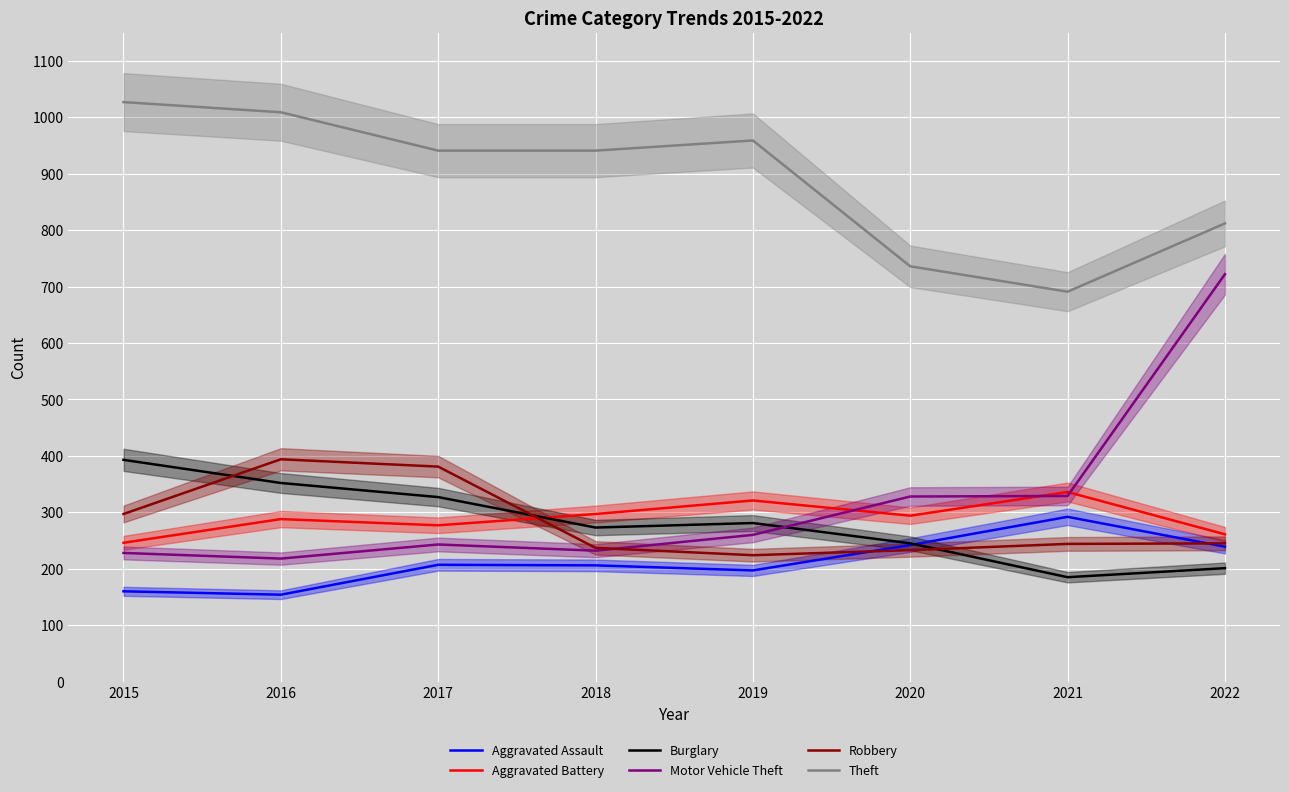

Reading left to right, extract all data points from this chart.

Aggravated Assault: 160	154	207	206	197	242	292	239
Aggravated Battery: 246	288	277	297	321	294	336	261
Burglary: 393	352	327	273	281	245	185	201
Motor Vehicle Theft: 228	218	243	232	260	328	329	722
Robbery: 297	394	381	237	224	233	244	245
Theft: 1027	1009	941	941	959	736	691	812